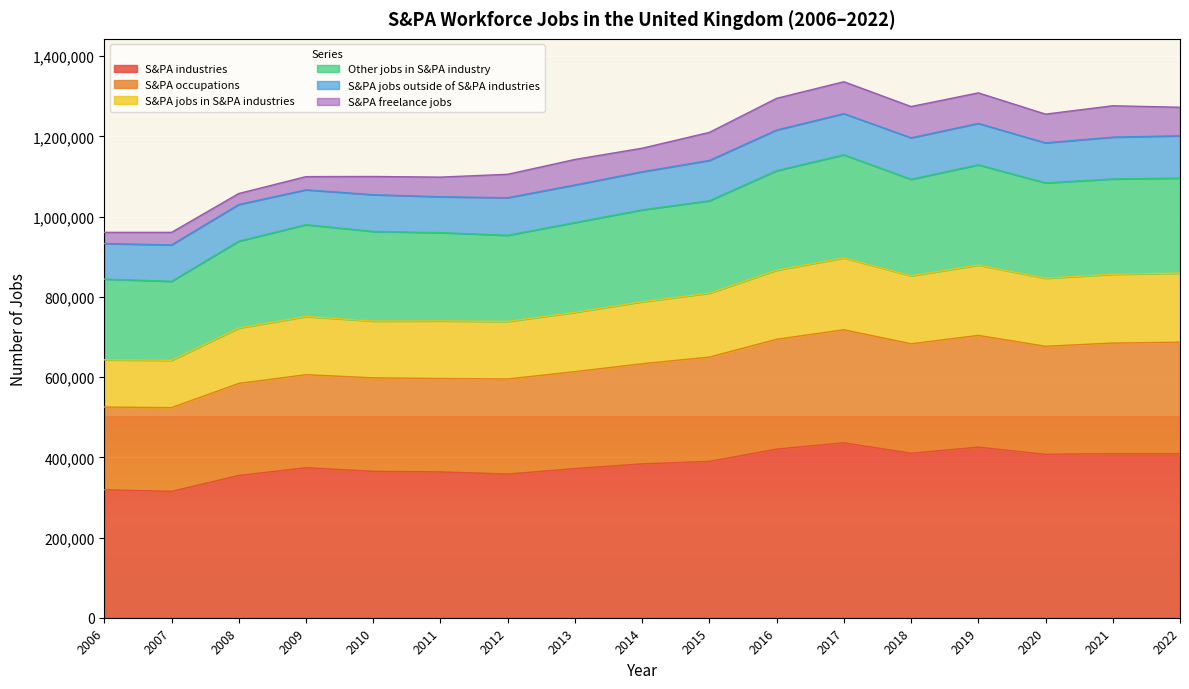

Which category has the lowest value across all series?

2007